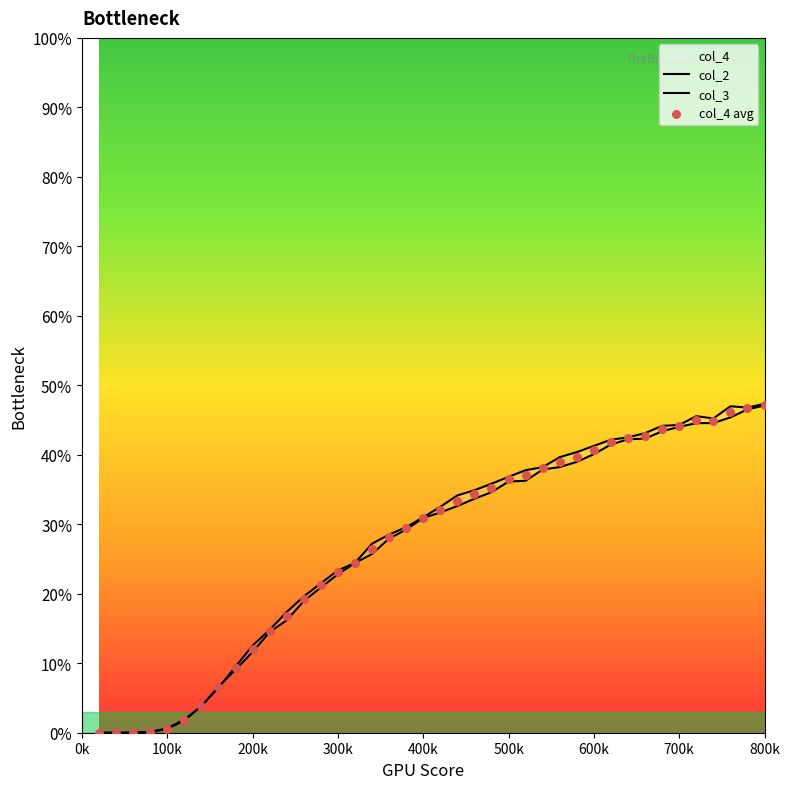

Which series reaches the maximum Y coordinate?

col_2